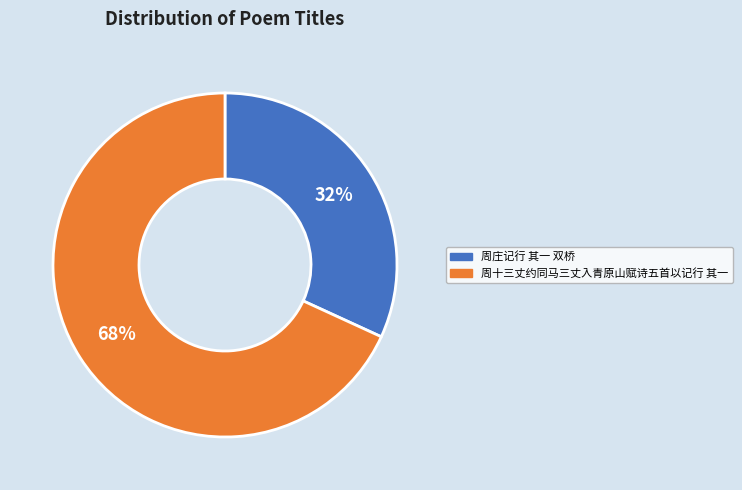

To the nearest percent, what portion does 周庄记行 其一 双桥 represent?

32%